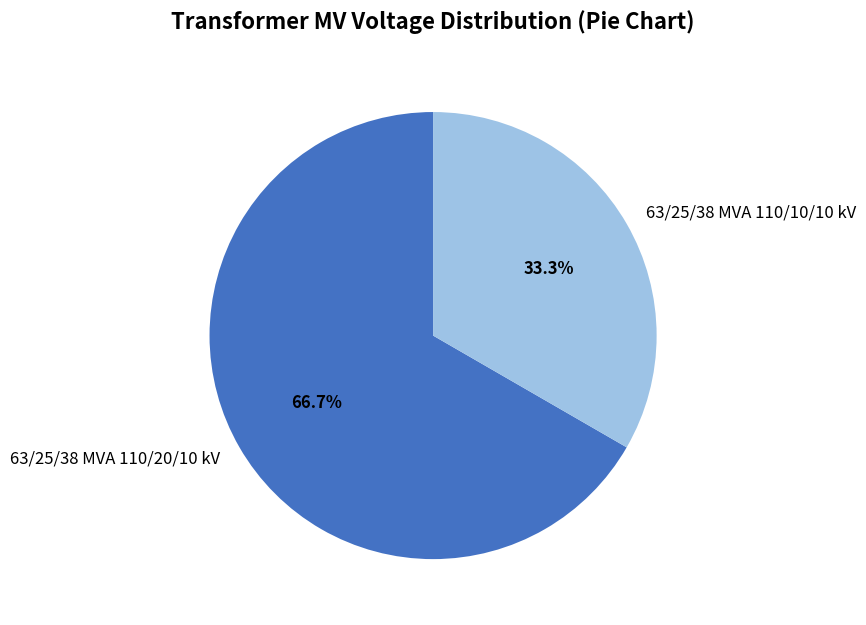

Which has a higher value, 63/25/38 MVA 110/20/10 kV or 63/25/38 MVA 110/10/10 kV?

63/25/38 MVA 110/20/10 kV